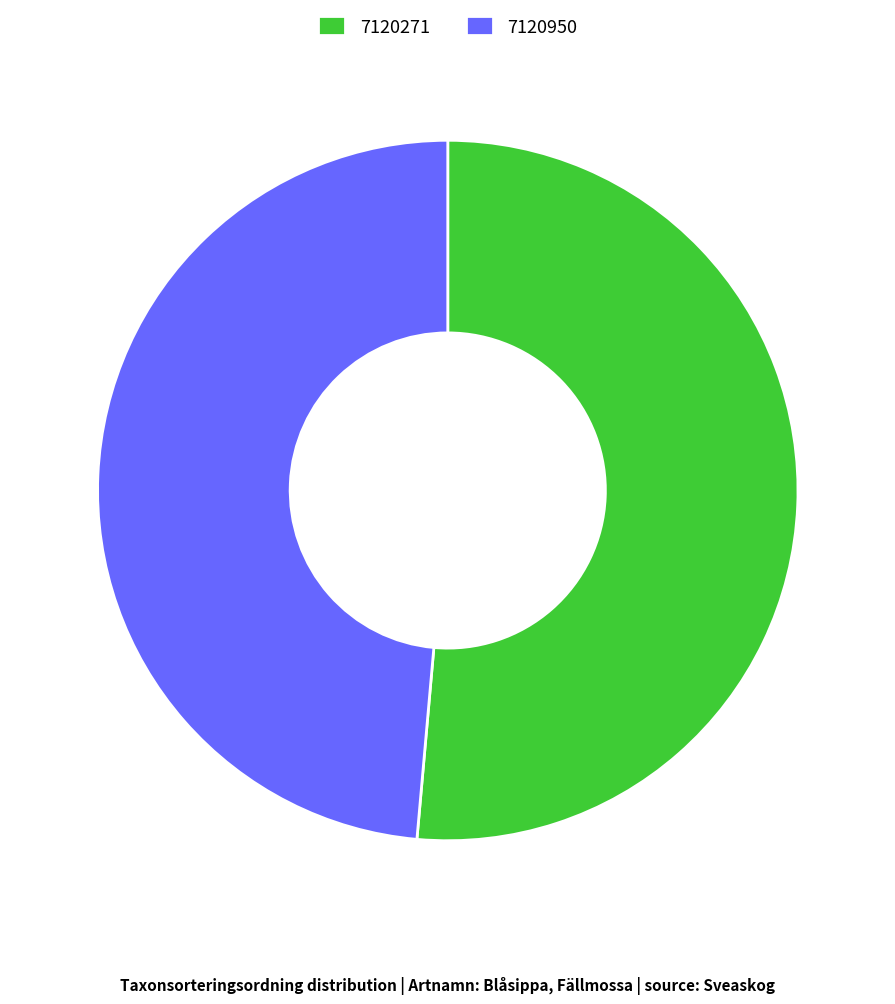

How many slices are in this pie chart?

2